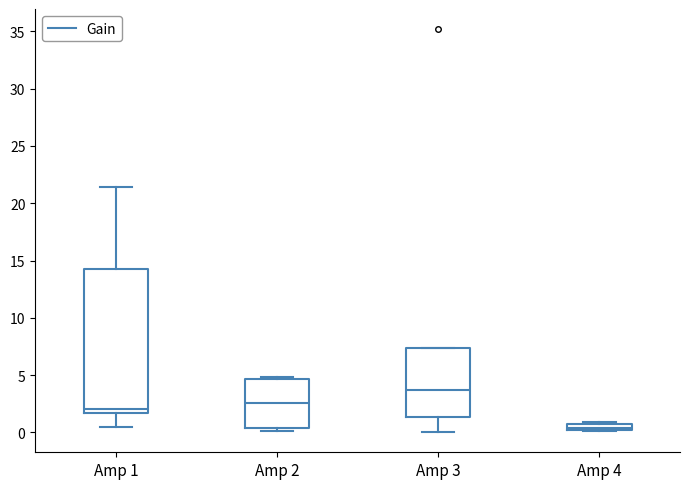

Comparing the boxes themselves (not the whiskers), which one is the tallest?

Amp 1